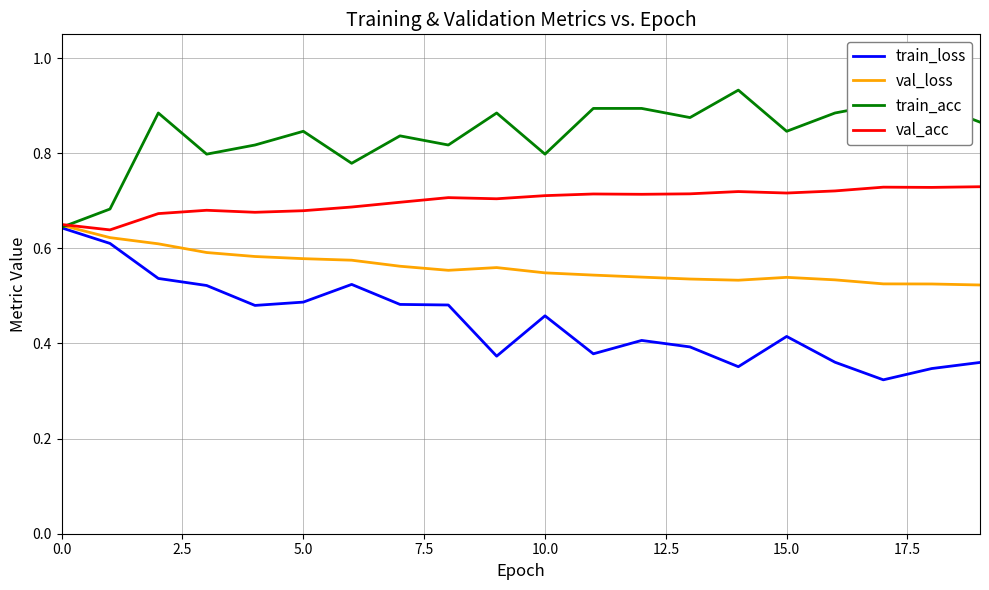

Which series has the widest spread of values?

train_loss